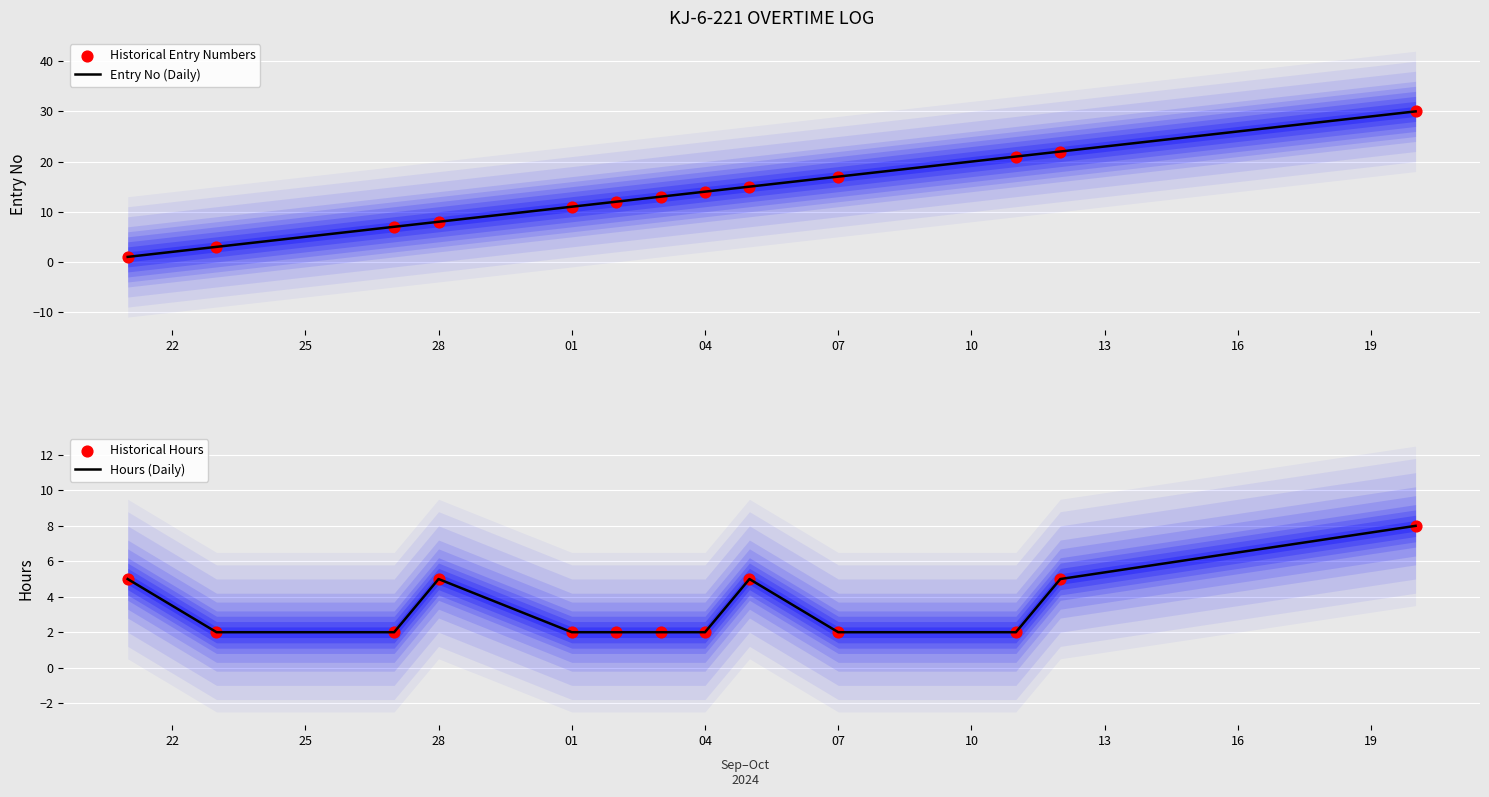

Which series reaches the maximum Y coordinate?

Entry No (Daily)